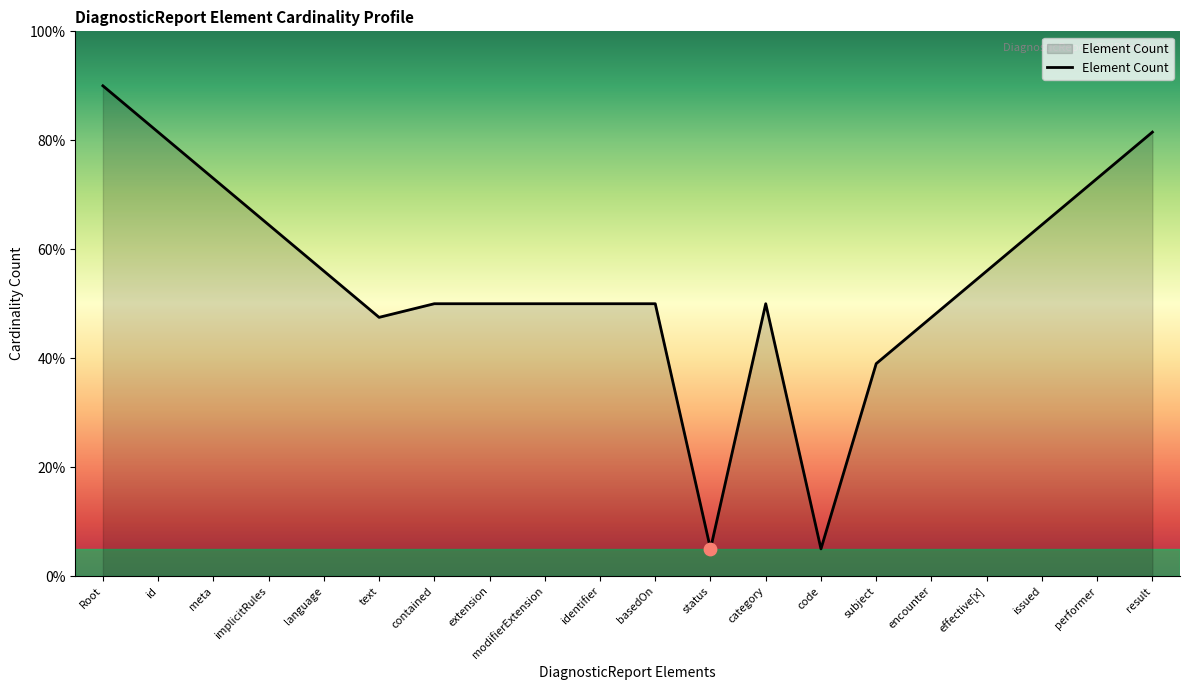

What is the change in value from modifierExtension to subject?

-0.1